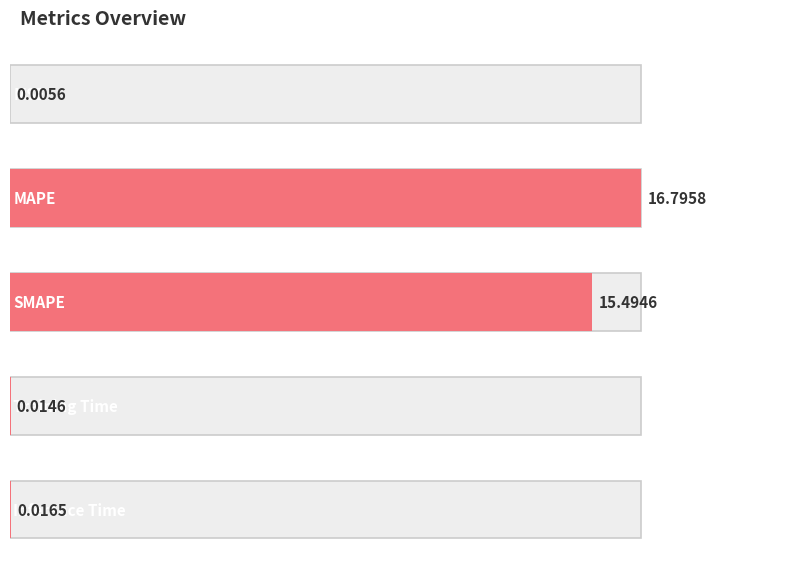

What is the label of the 2nd bar from the left?

MAPE